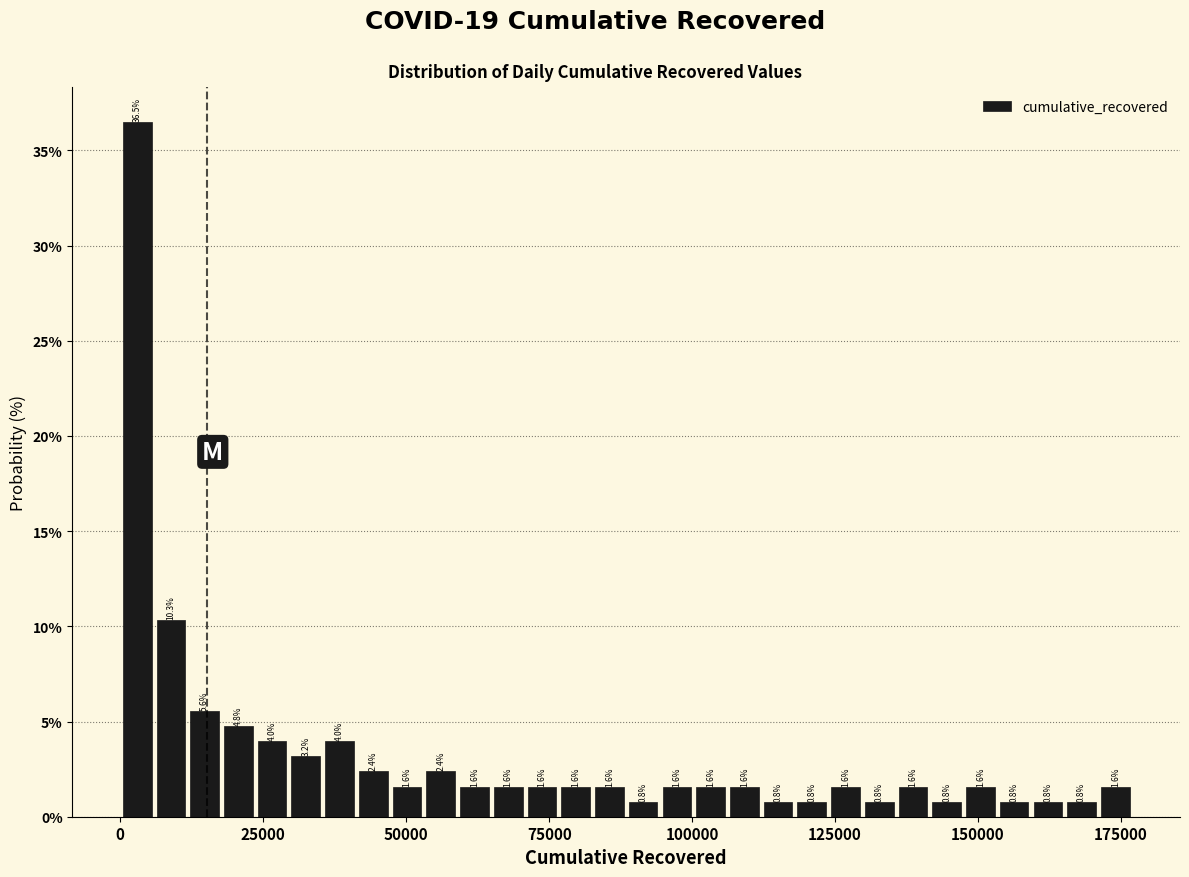

Around what value on the x-axis is the tallest bar? Give the approximate position of its centre, as read against the axis.

5000